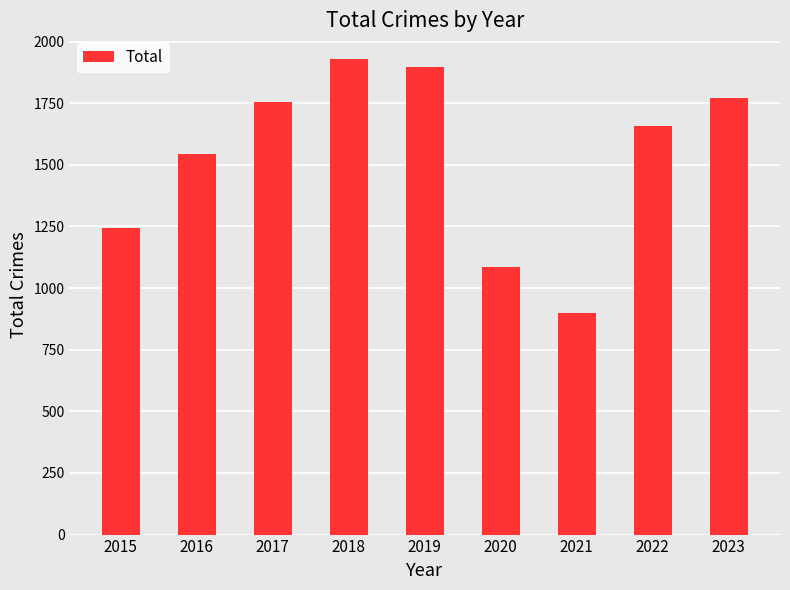

What is the sum of all values?

13779